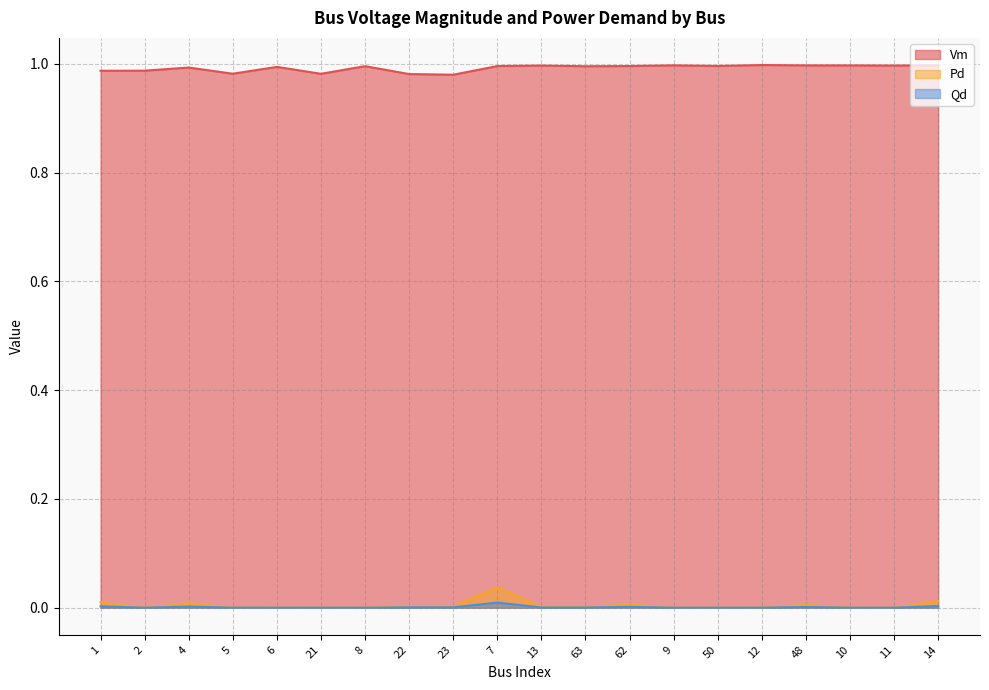

Reading right to left, list all the values displayed in this chart.

Vm: 1.0	1.0	1.0	1.0	1.0	1.0	1.0	1.0	1.0	1.0	1.0	1.0	1.0	1.0	1.0	1.0	1.0	1.0	1.0	1.0
Pd: 0.0	0.0	0.0	0.0	0.0	0.0	0.0	0.0	0.0	0.0	0.0	0.0	0.0	0.0	0.0	0.0	0.0	0.0	0.0	0.0
Qd: 0.0	0.0	0.0	0.0	0.0	0.0	0.0	0.0	0.0	0.0	0.0	0.0	0.0	0.0	0.0	0.0	0.0	0.0	0.0	0.0